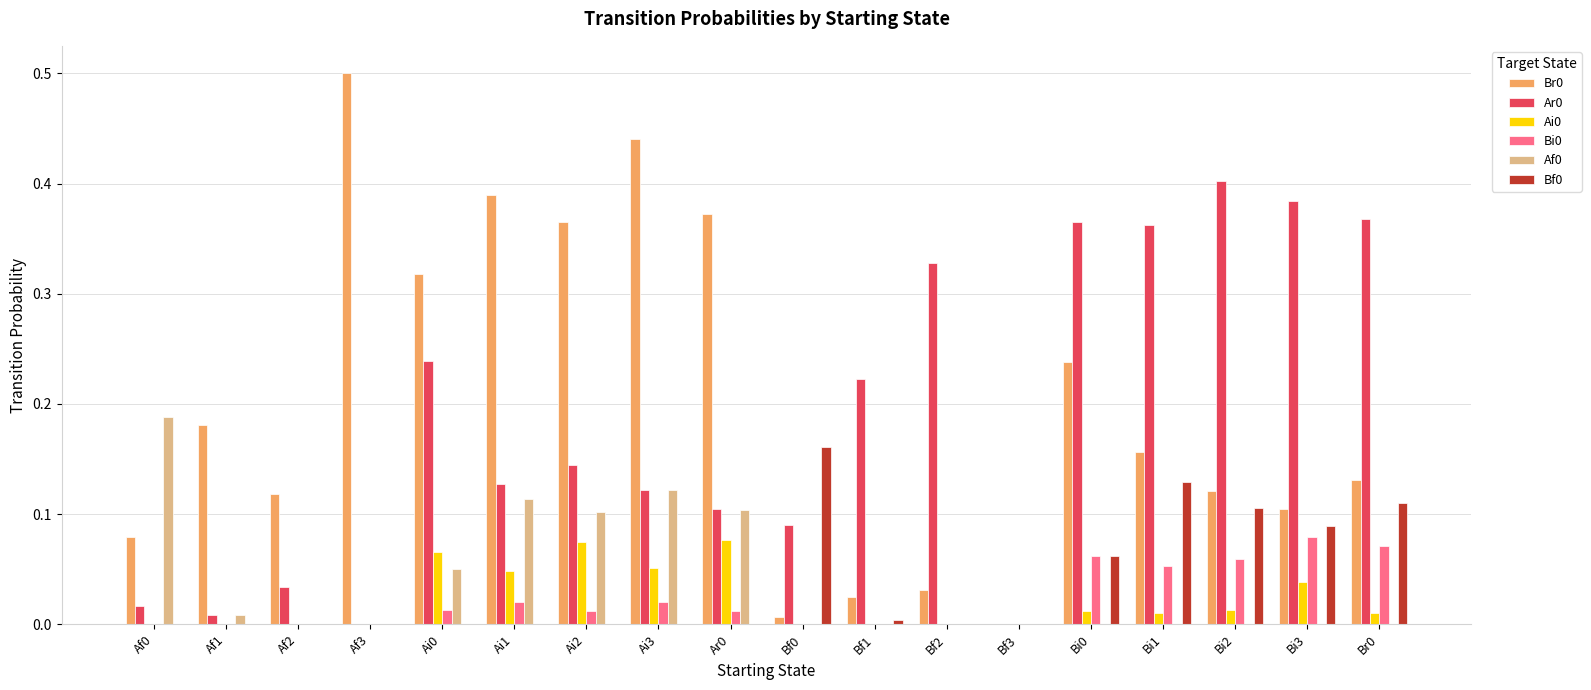

Which label corresponds to the largest value in the chart?

Af3